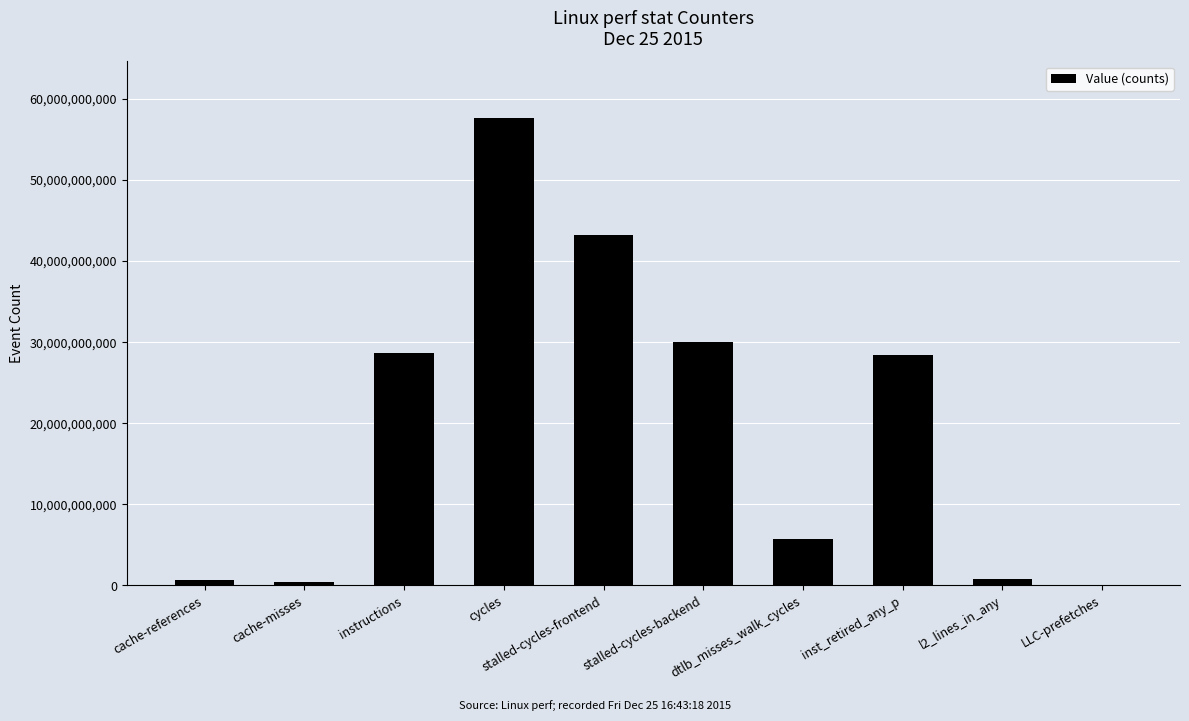

What is the change in value from cache-misses to inst_retired_any_p?

+28075391810